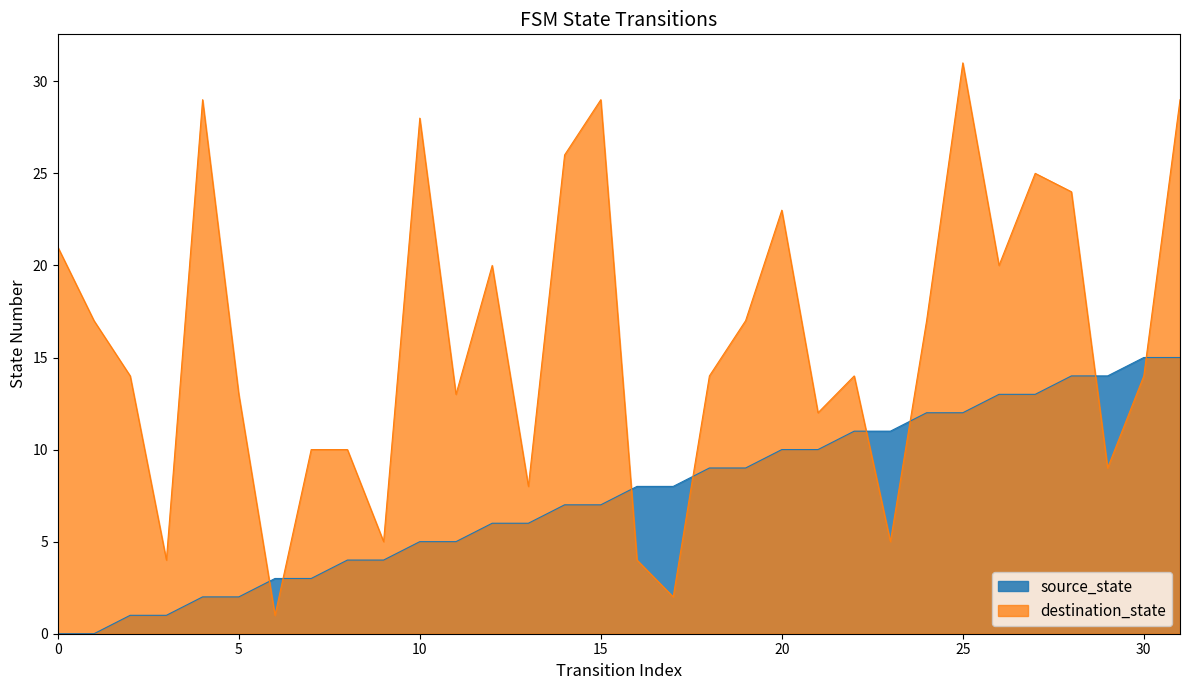

What is the difference between the source_state values at 2 and 8?

3